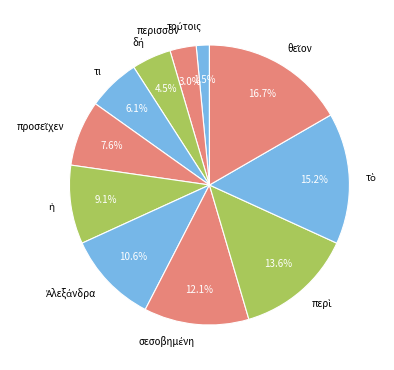

Is there any slice that represents more than half of the pie?

No